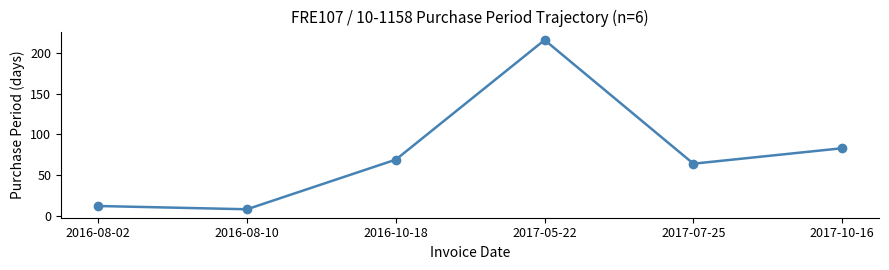

What is the change in value from 2016-10-18 to 2017-05-22?

+147